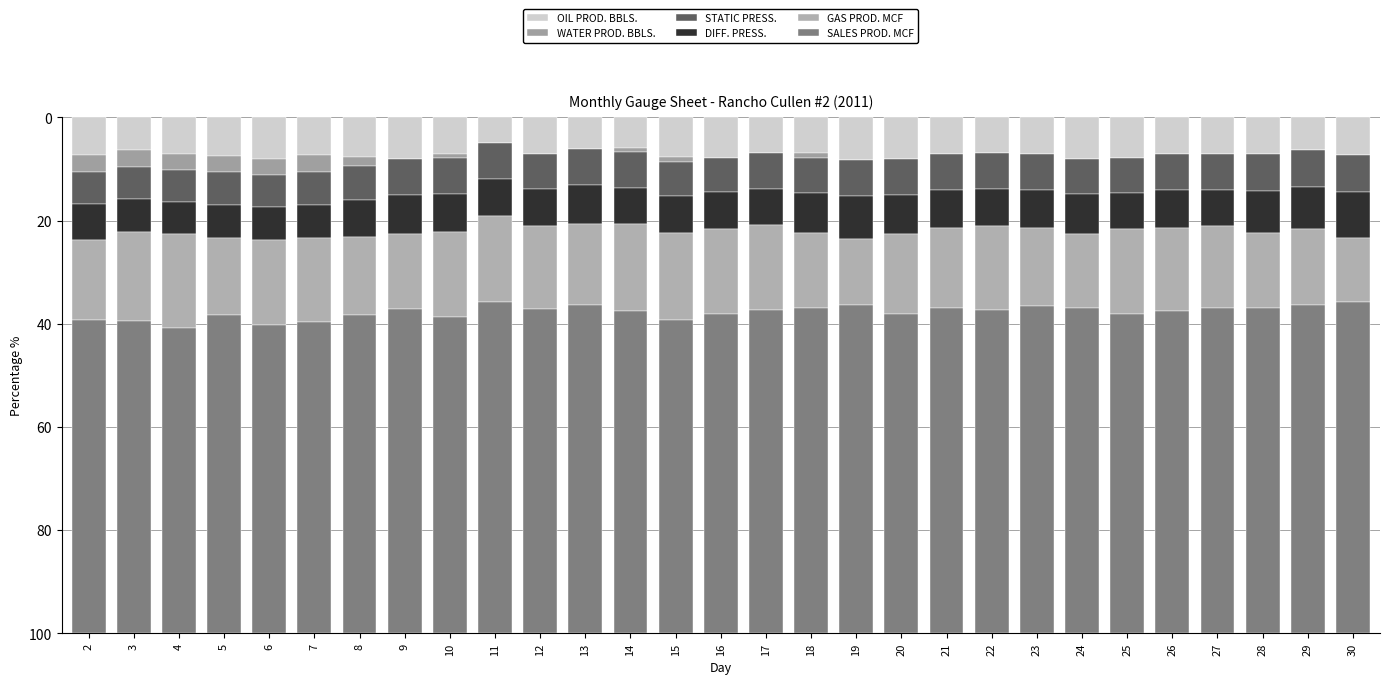

The SALES PROD. MCF series shows 24.1 at 24. True or false?

False